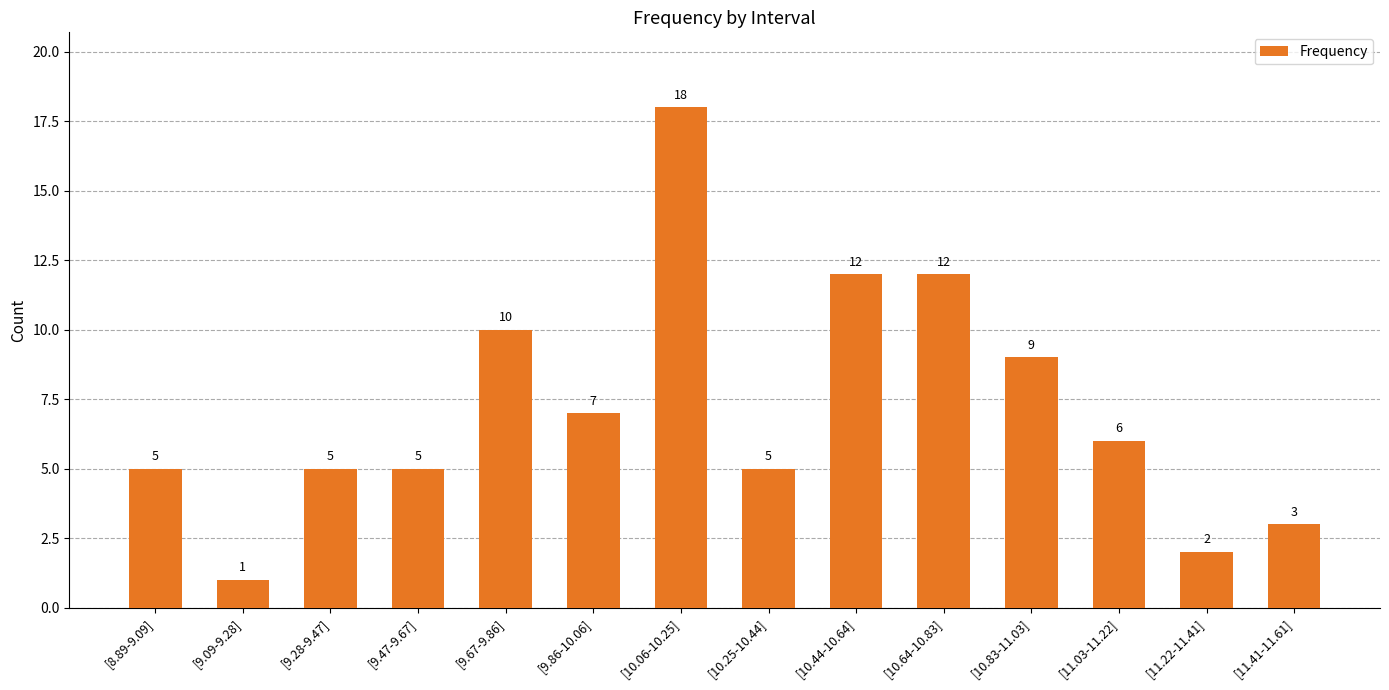

What is the label of the 14th bar from the left?

[11.41-11.61]